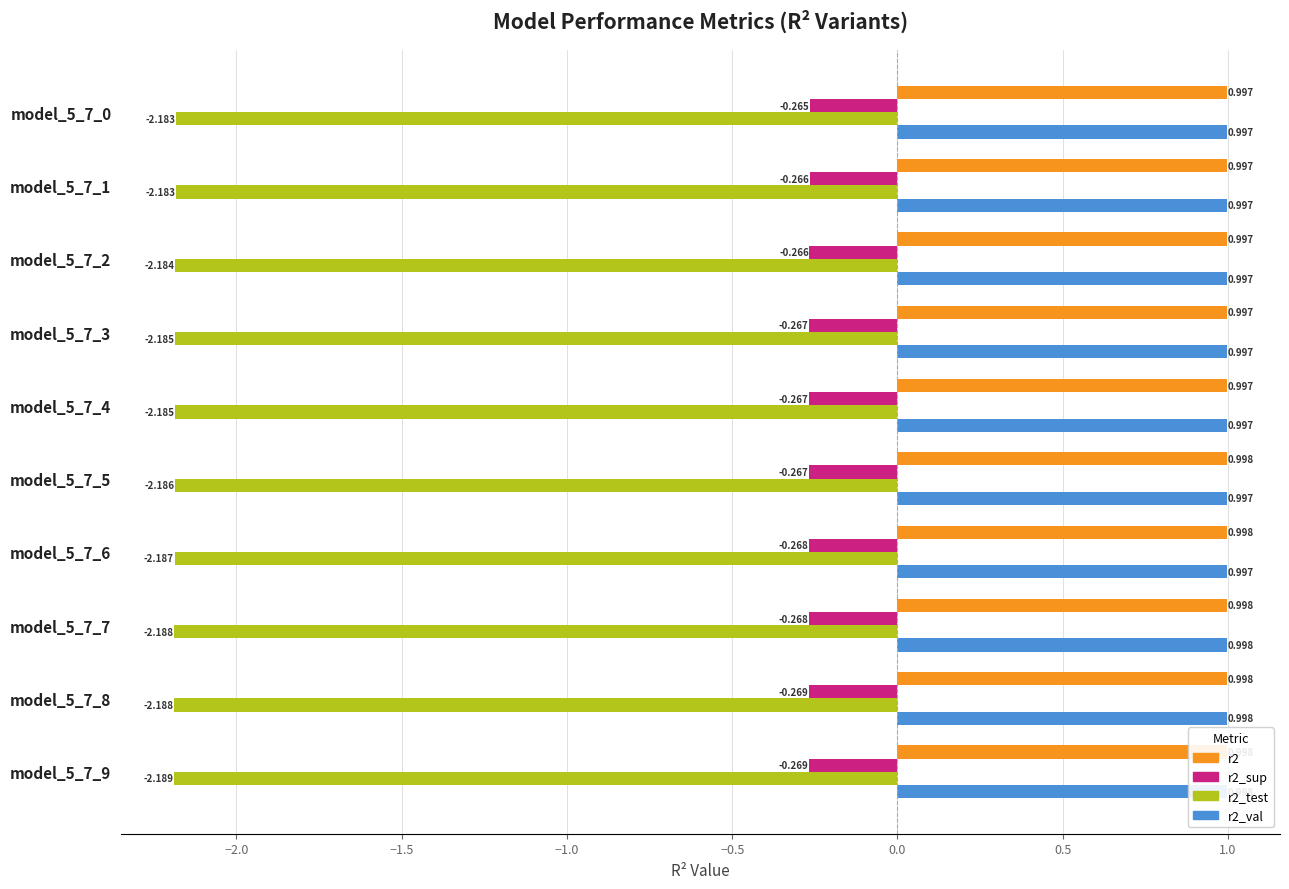

What are all the series names shown in the legend?

r2, r2_sup, r2_test, r2_val